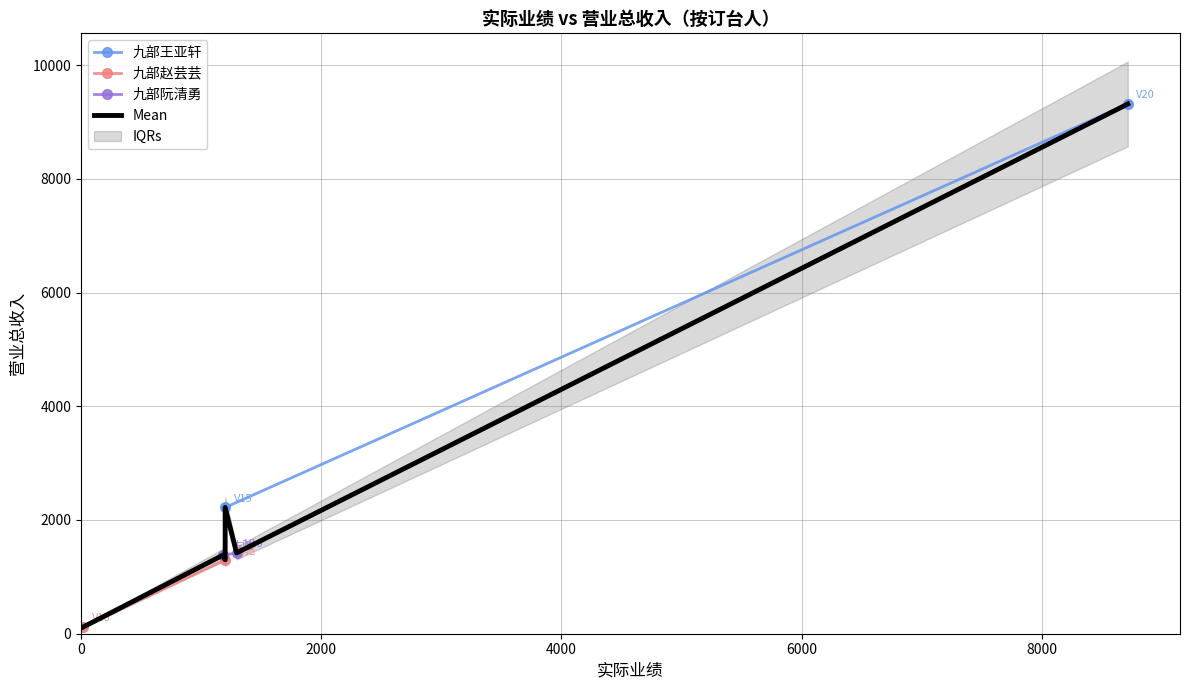

Which series has the largest total across all categories?

九部王亚轩